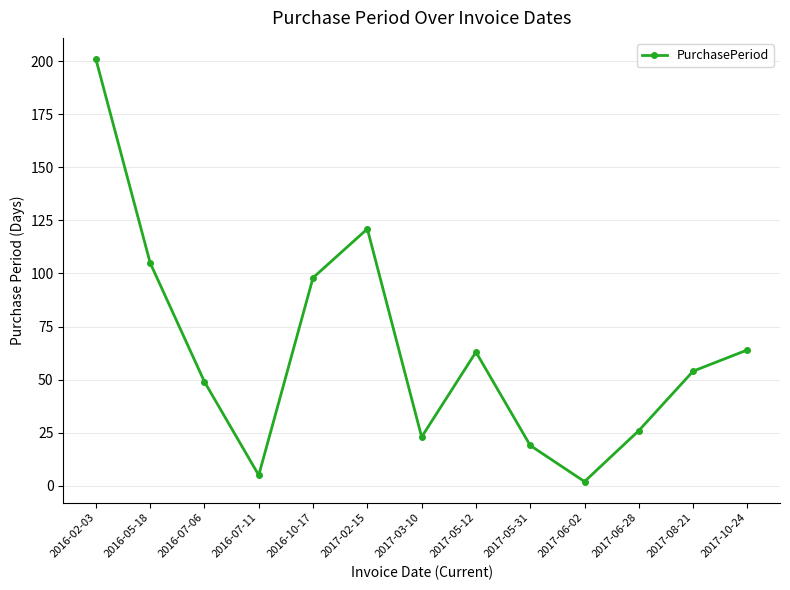

Reading left to right, list all the values displayed in this chart.

2016-02-03=201	2016-05-18=105	2016-07-06=49	2016-07-11=5	2016-10-17=98	2017-02-15=121	2017-03-10=23	2017-05-12=63	2017-05-31=19	2017-06-02=2	2017-06-28=26	2017-08-21=54	2017-10-24=64